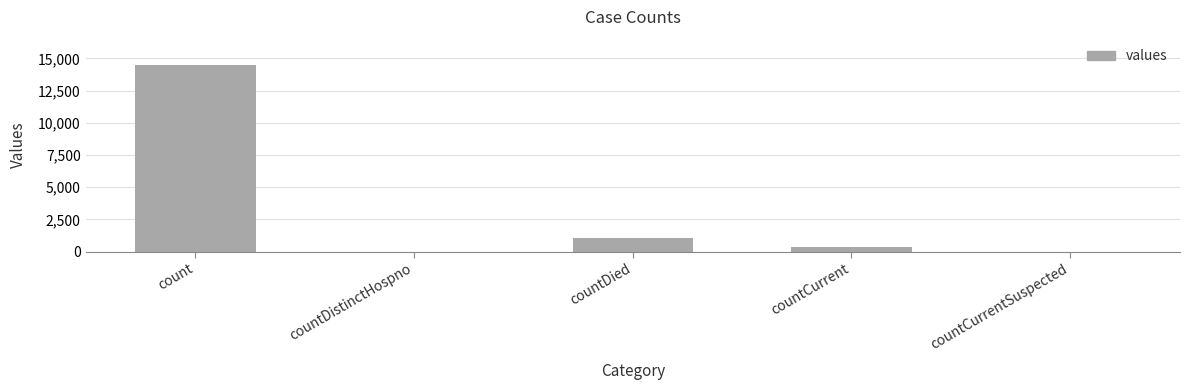

The chart shows a value of -5671 at countDistinctHospno. True or false?

False